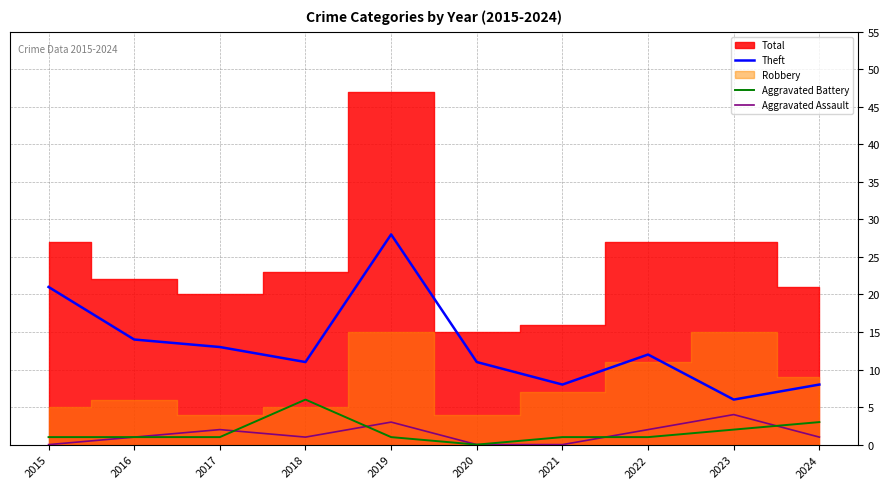

What is the maximum value for Aggravated Assault?

4